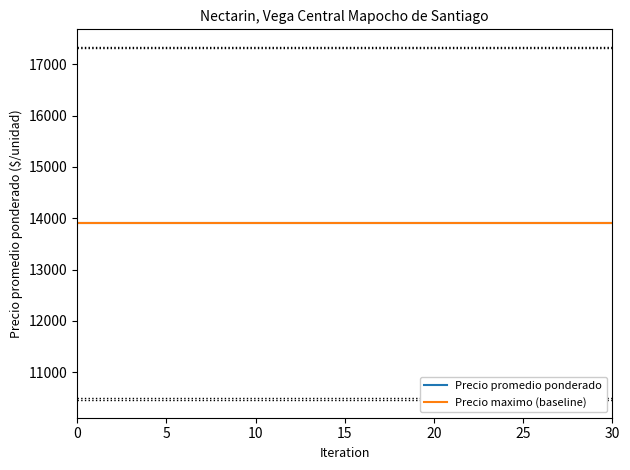

Is it true that Precio maximo (baseline) equals 4109.4 at 30?

False